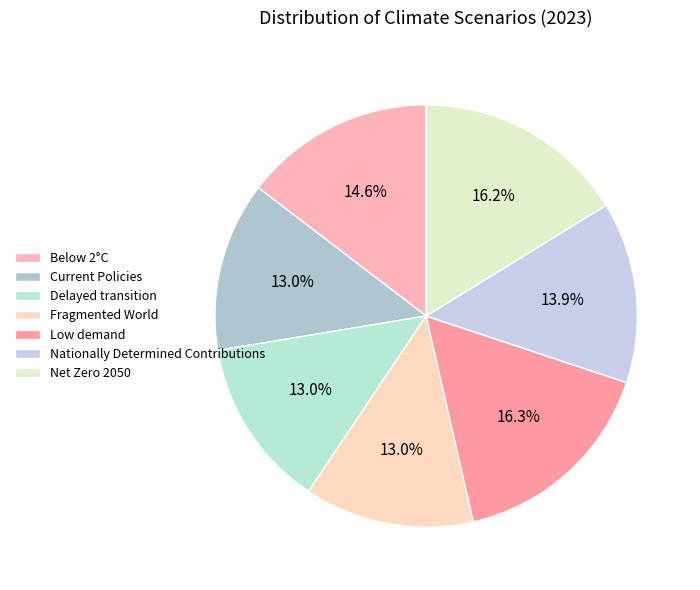

How many slices are in this pie chart?

7